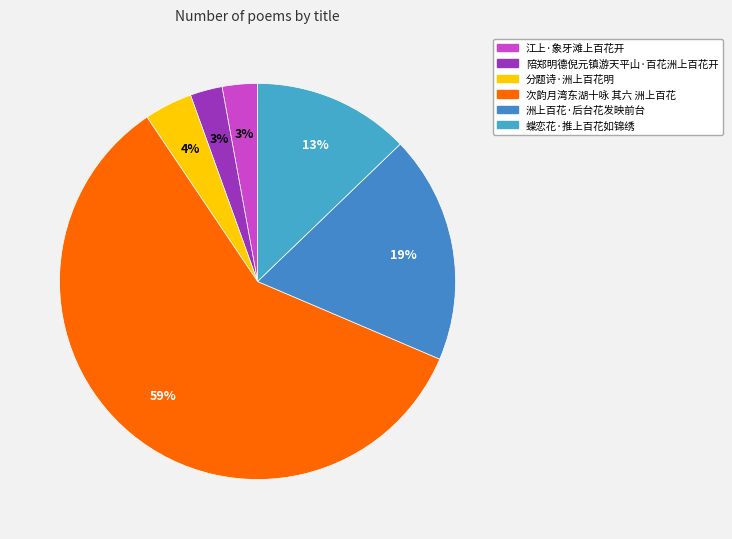

What percentage is the 洲上百花·后台花发映前台 slice, to the nearest percent?

19%